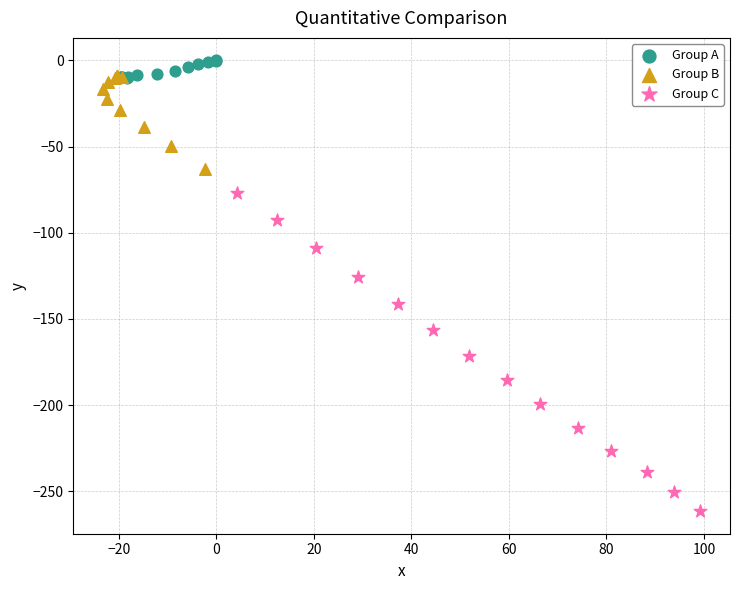

Which series reaches the minimum Y coordinate?

Group C